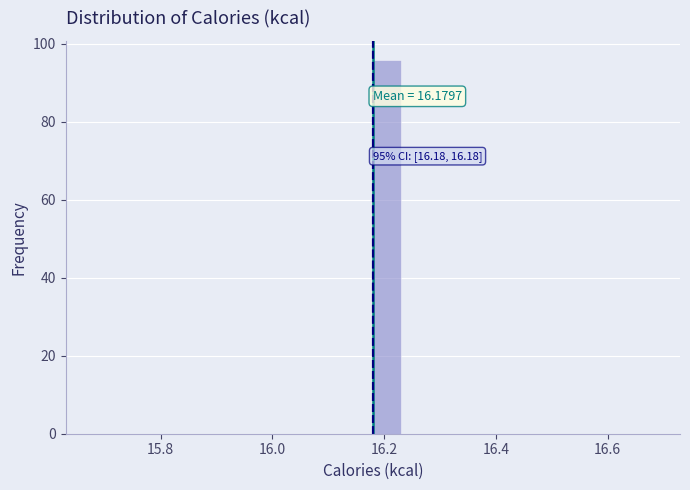

Read against the x-axis, roughly where is the centre of the tallest bar?

16.20